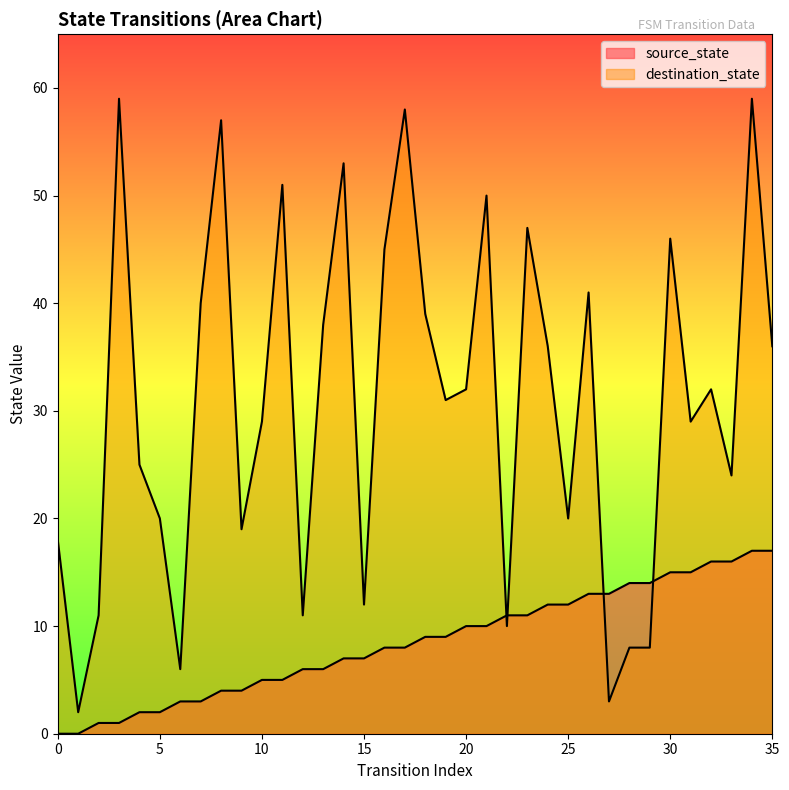

Is the value of source_state at 28 greater than the value of destination_state at 19?

No